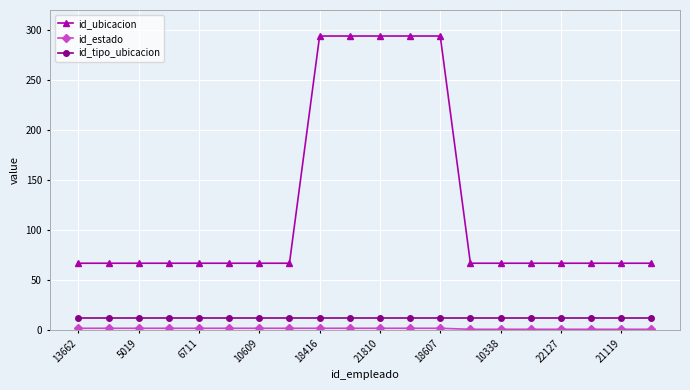

What is the sum of all id_ubicacion values?

2475